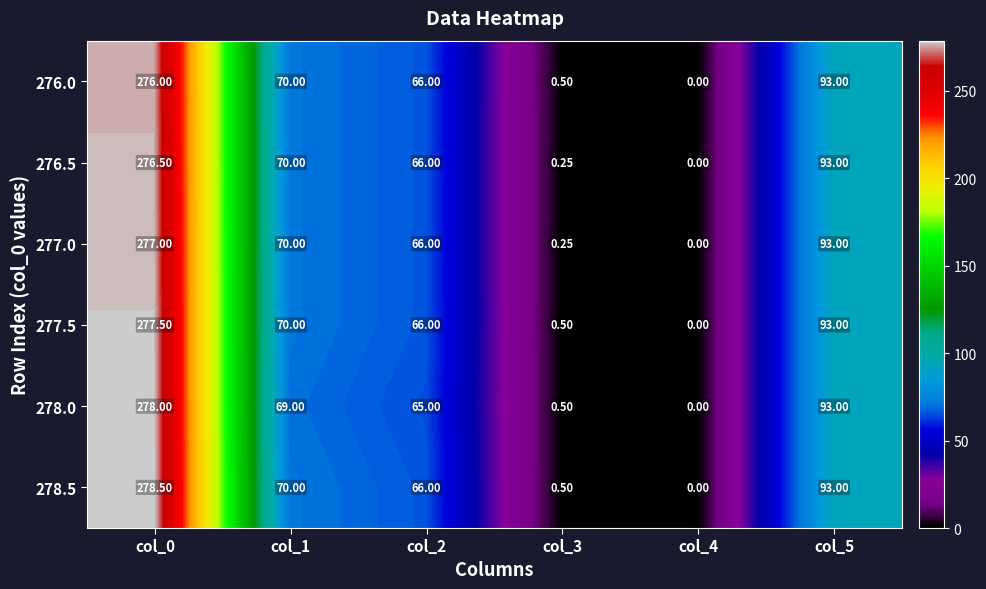

What is the total value across all series at col_0?

1663.5